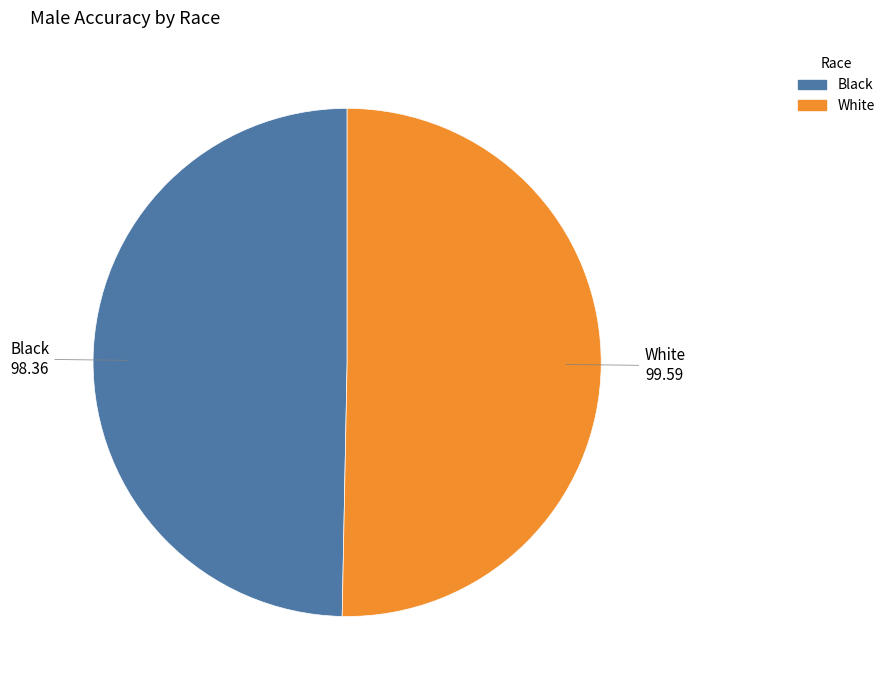

Does any single category account for the majority?

Yes